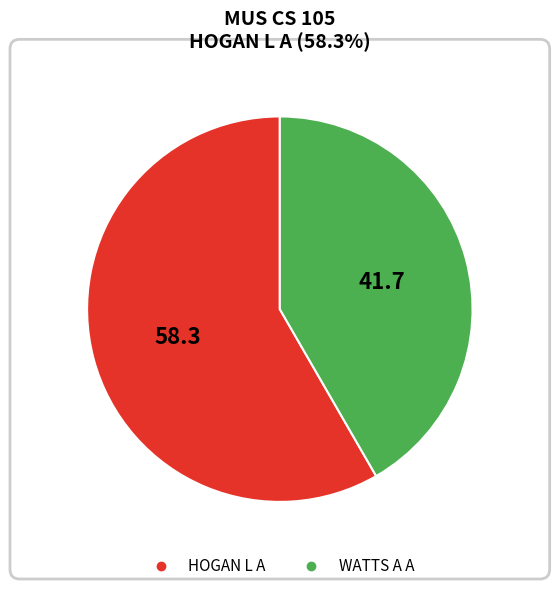

How many segments does this pie chart have?

2